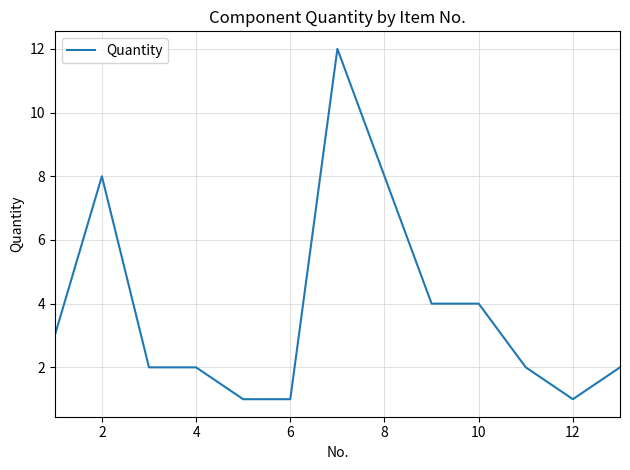

What is the greatest value displayed?

12